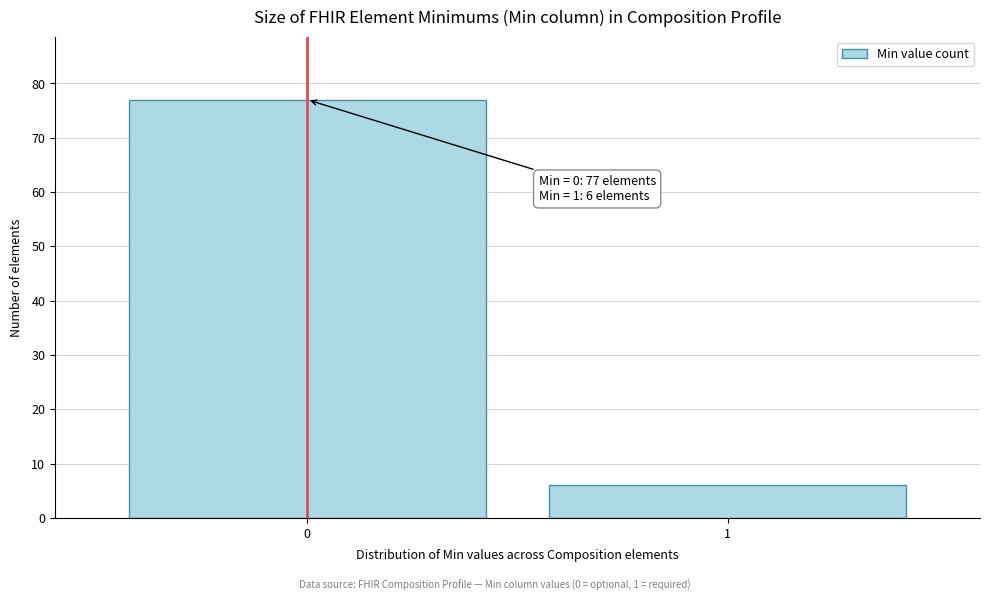

Reading left to right, what are all the values shown in this chart?

0=77	1=6